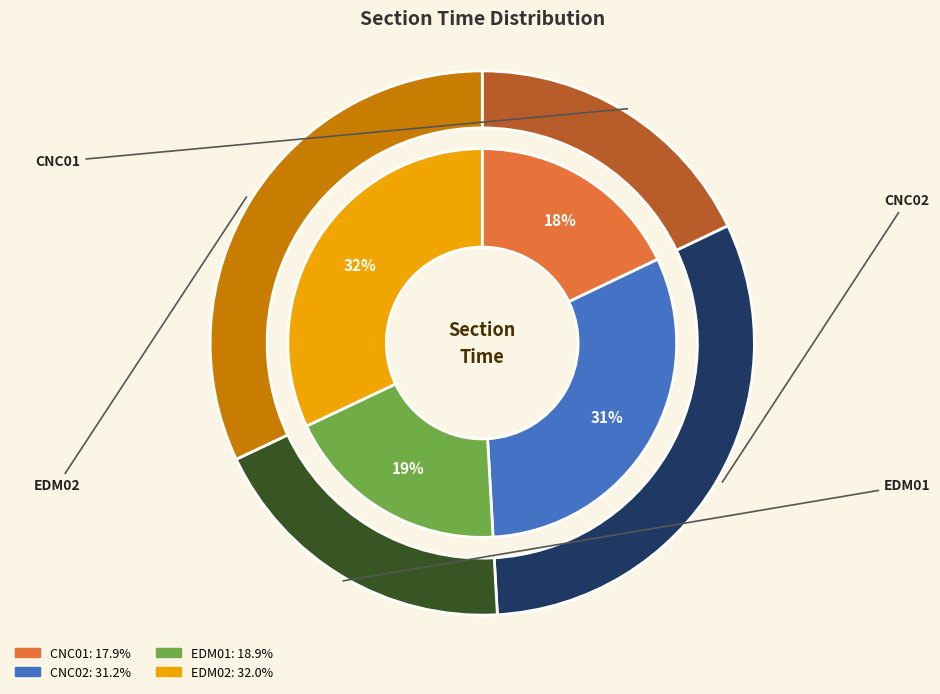

To the nearest percent, what is the combined percentage of EDM02 and CNC02?

63%